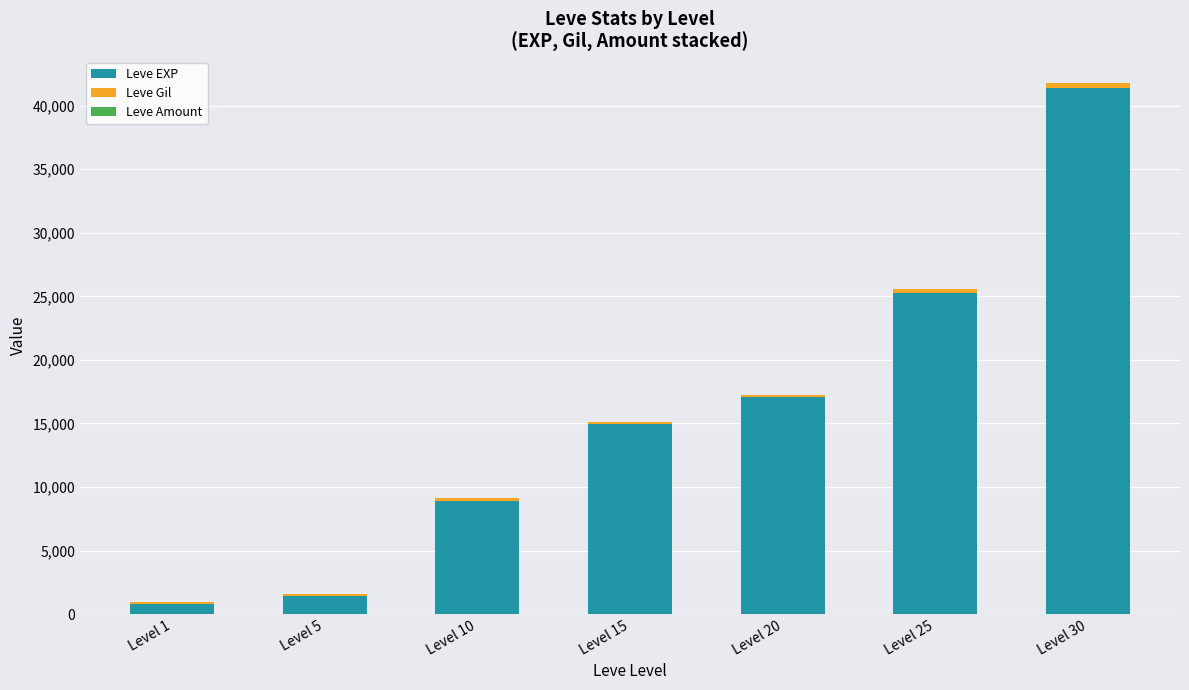

At which category is the sum across all series the highest?

Level 30